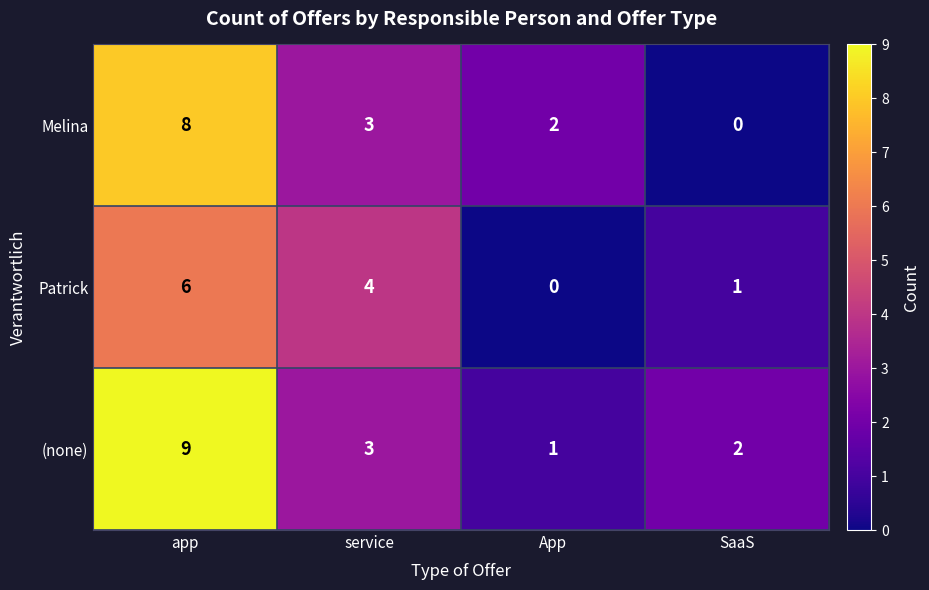

At which category is the sum across all series the highest?

app